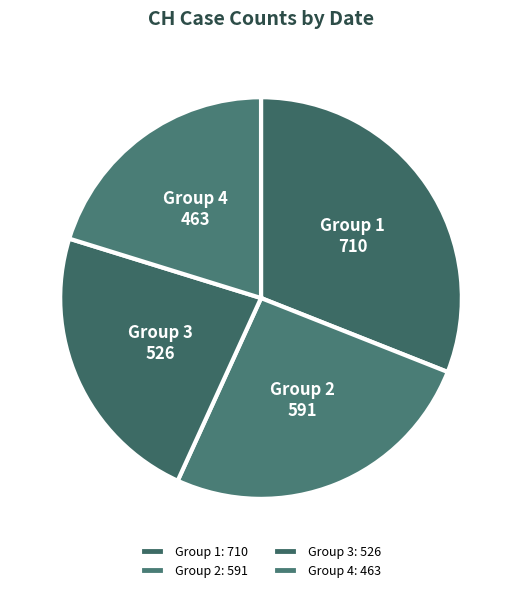

Count the number of slices in the pie.

4